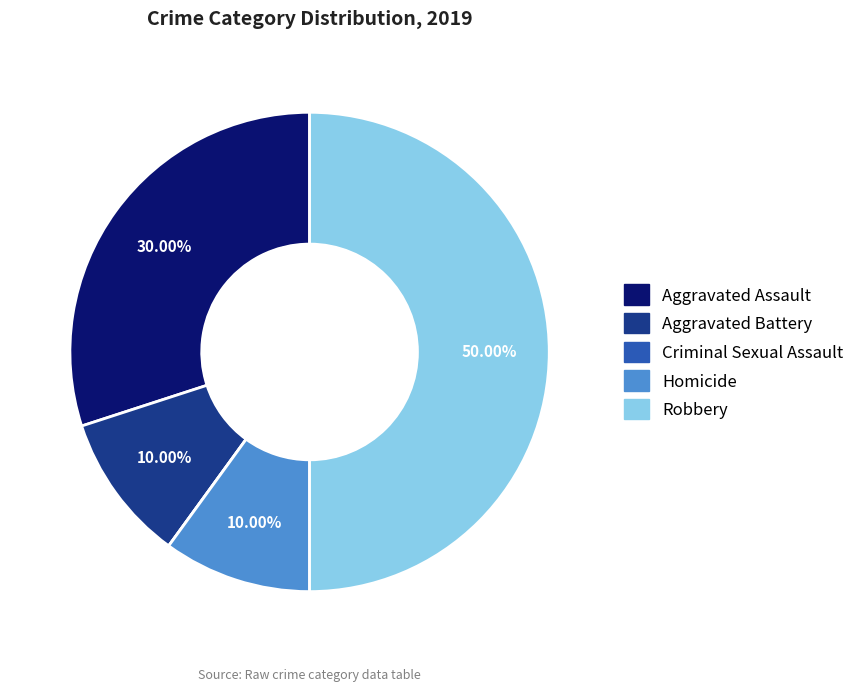

Which slice is the largest?

Robbery